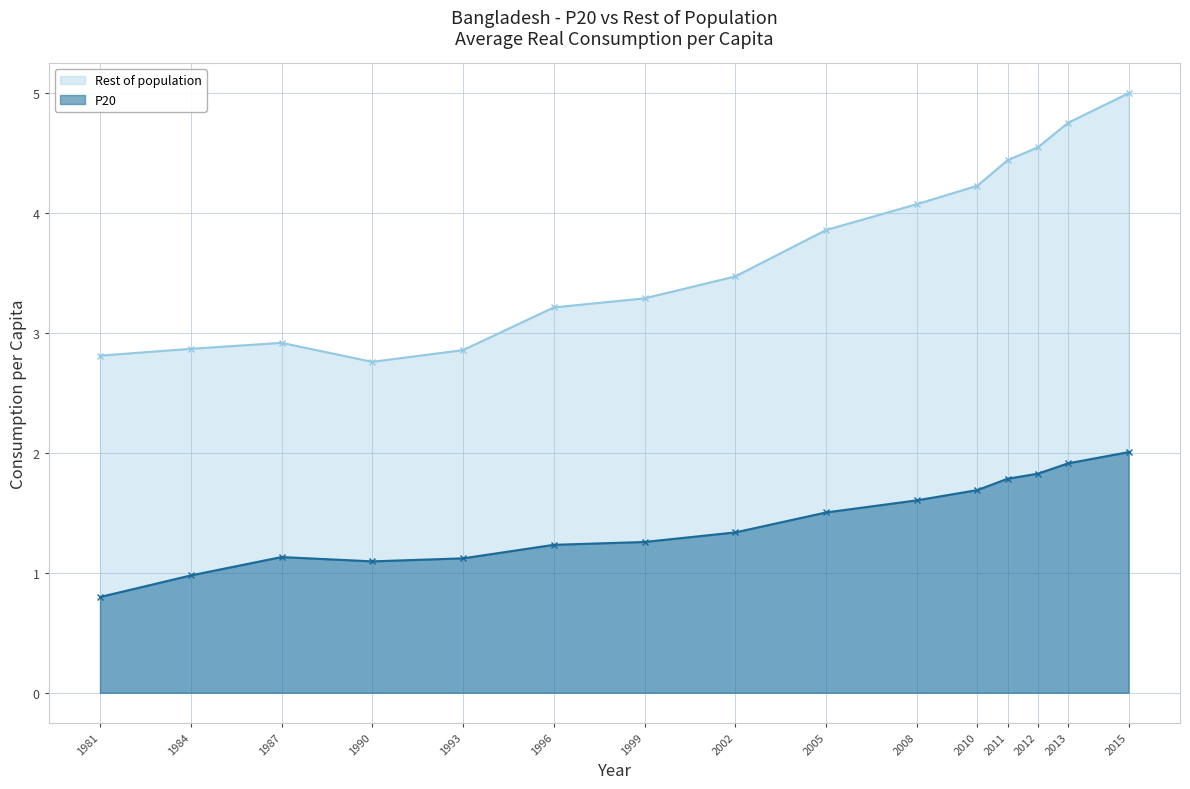

What is the maximum value for Rest of population?

5.0